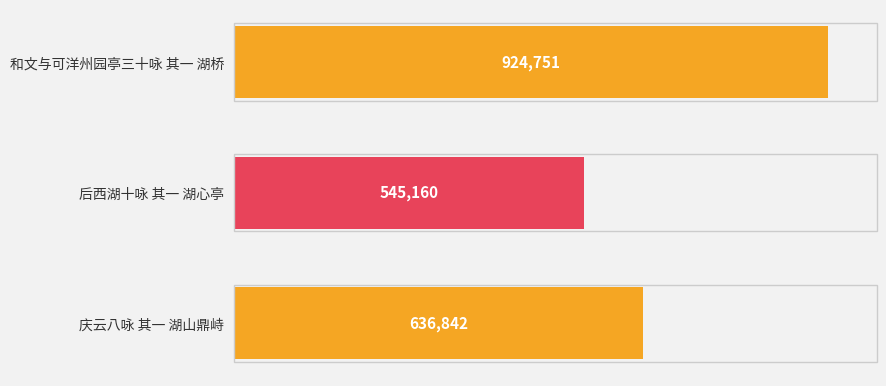

Does the chart contain stacked bars?

No